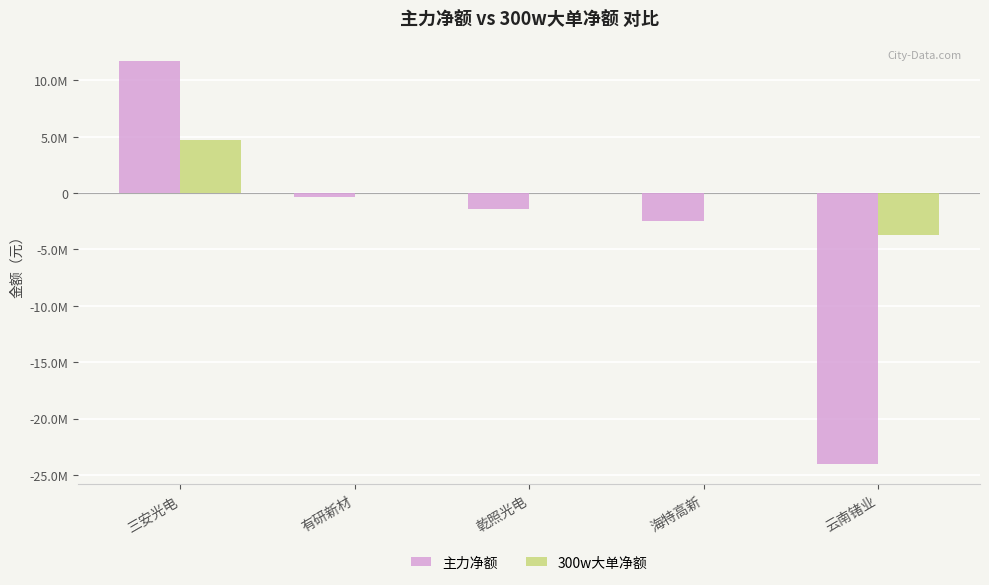

What is the label of the 1st bar from the right?

云南锗业